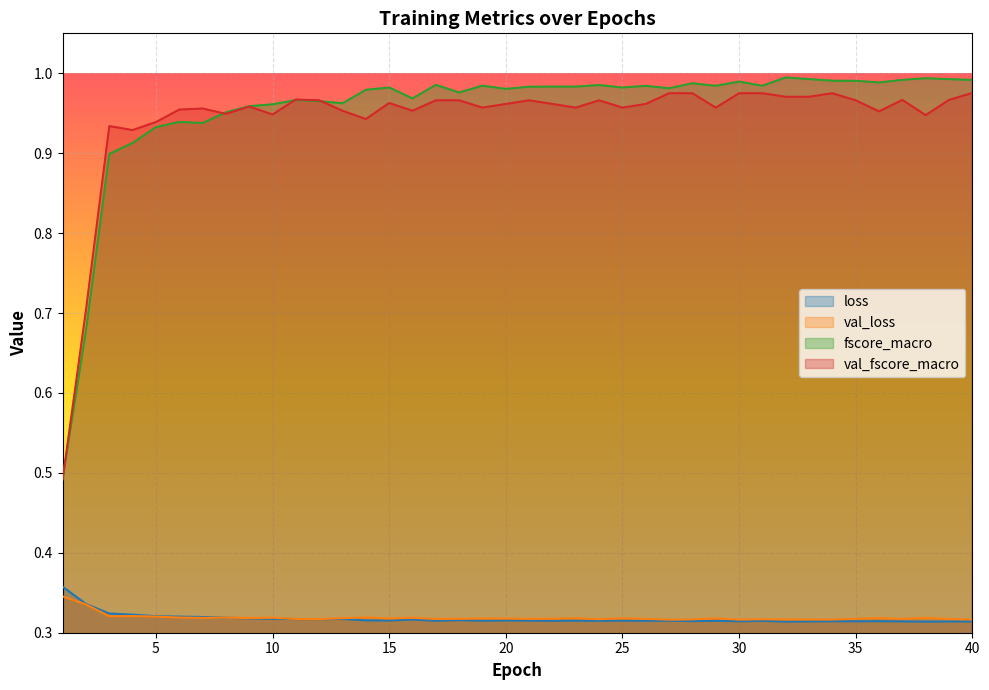

True or false: val_fscore_macro and val_loss cross at least once.

False